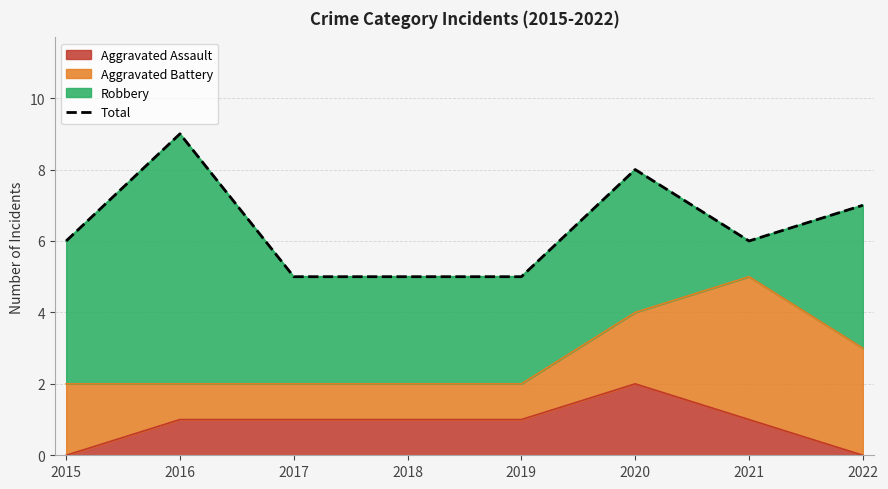

List the labels in order of value, largest first.

2016, 2020, 2022, 2015, 2021, 2017, 2018, 2019